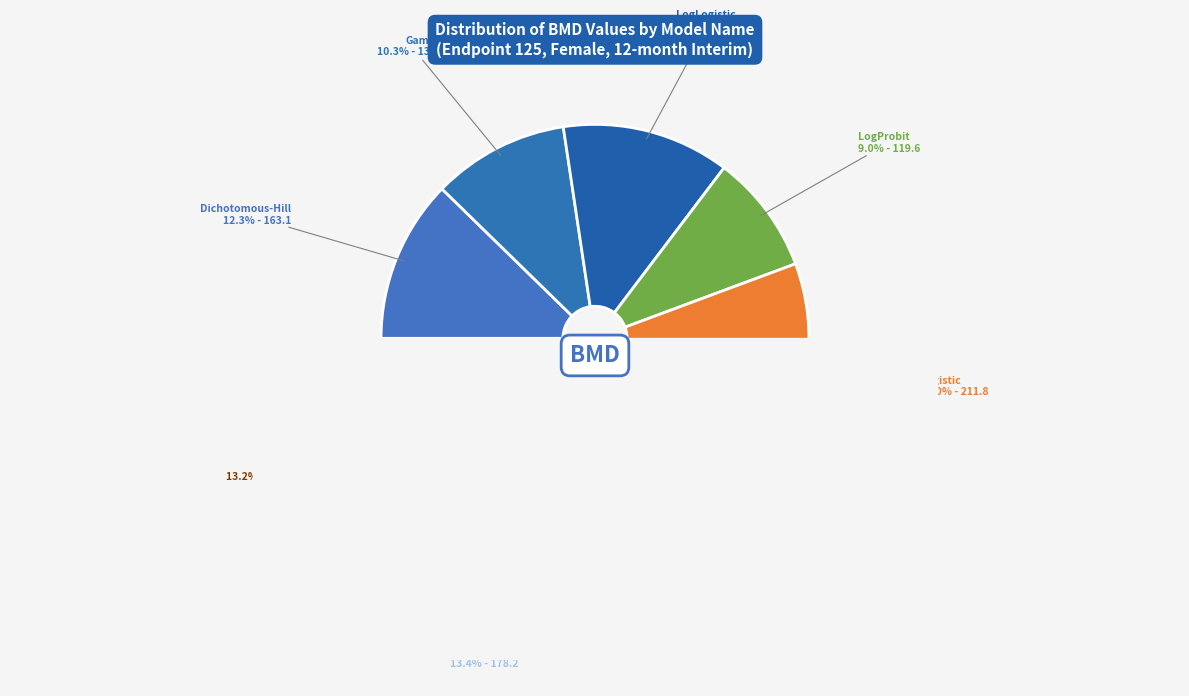

How much of the chart is everything except Weibull?

86.8%